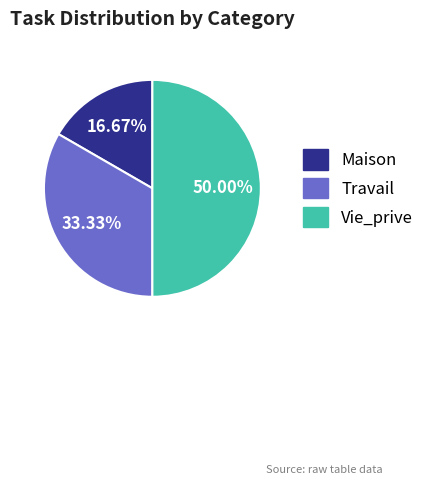

What percentage do Travail and Maison together represent?

50.0%